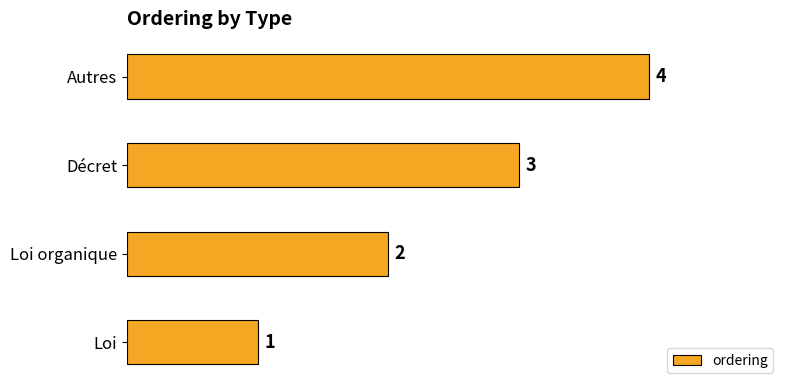

What is the sum of all values?

10